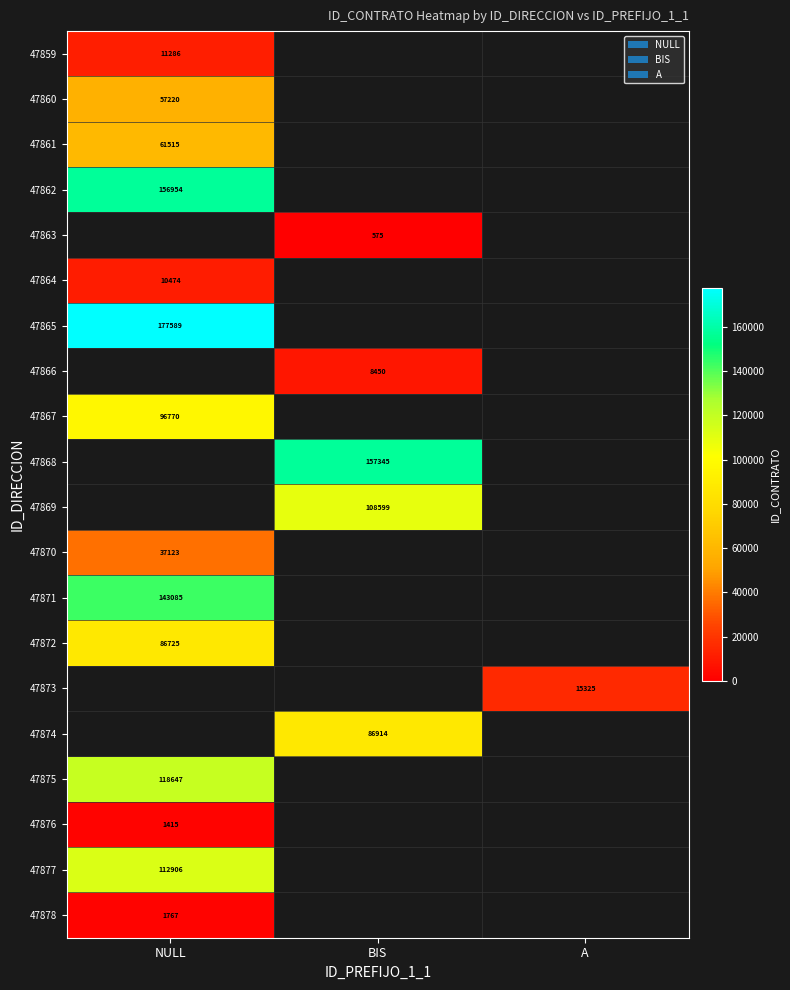

True or false: 47878 has a value of 1767 at NULL.

True